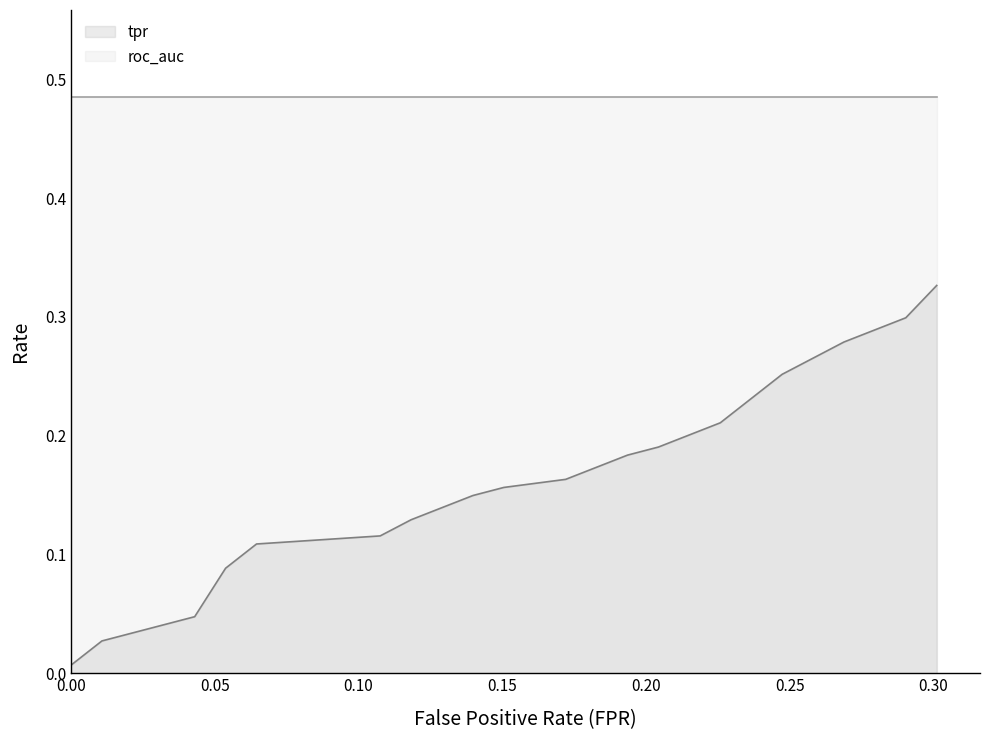

Between fpr and 4, which series saw the biggest shift?

tpr